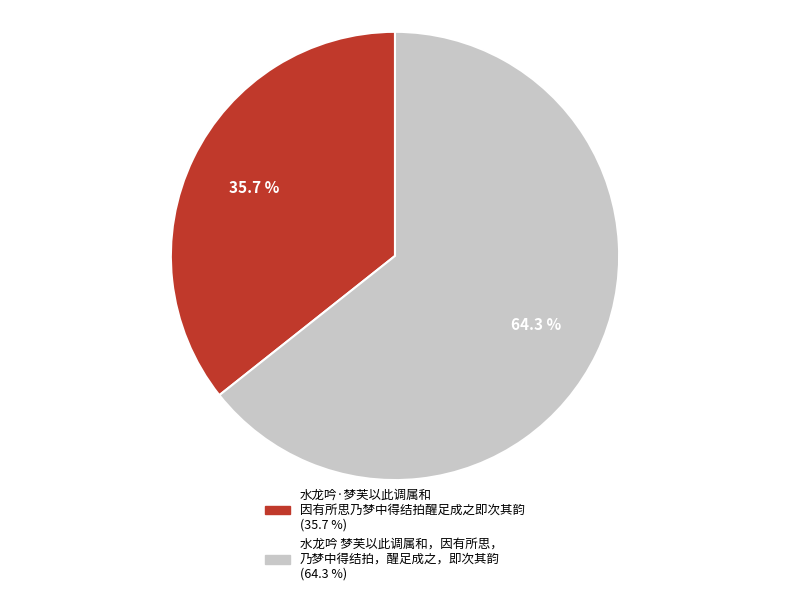

Does any single category account for the majority?

Yes